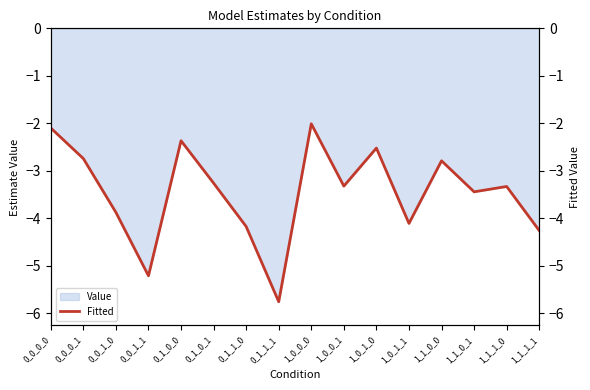

The chart shows a value of -3.7 at 0_0_0_0. True or false?

False